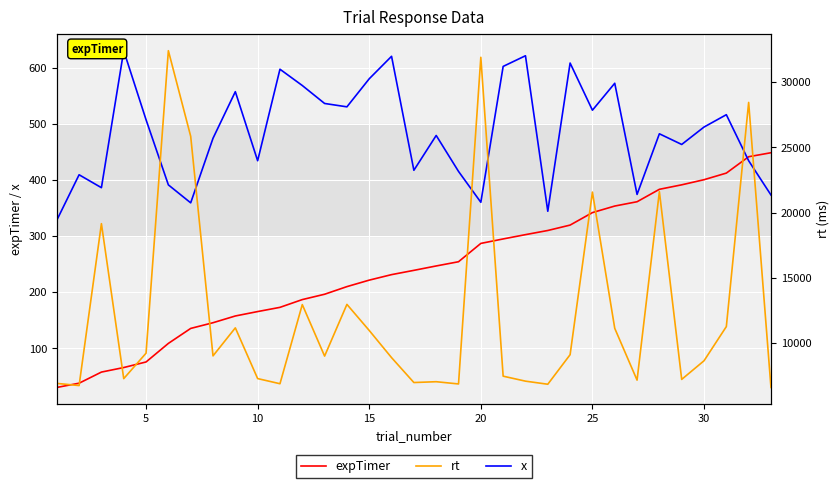

True or false: x and expTimer intersect in this chart.

True